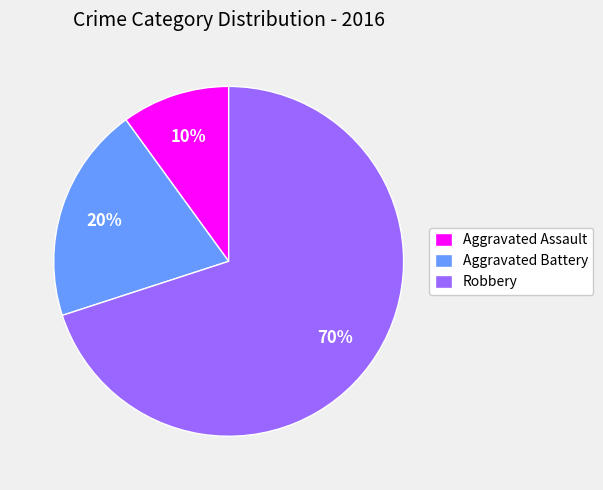

Does Robbery account for over 50% of the chart?

Yes